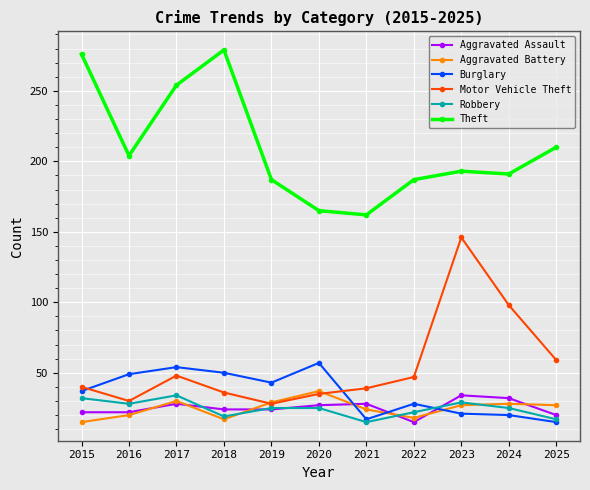

How many data points in Aggravated Battery are less than 27?

5